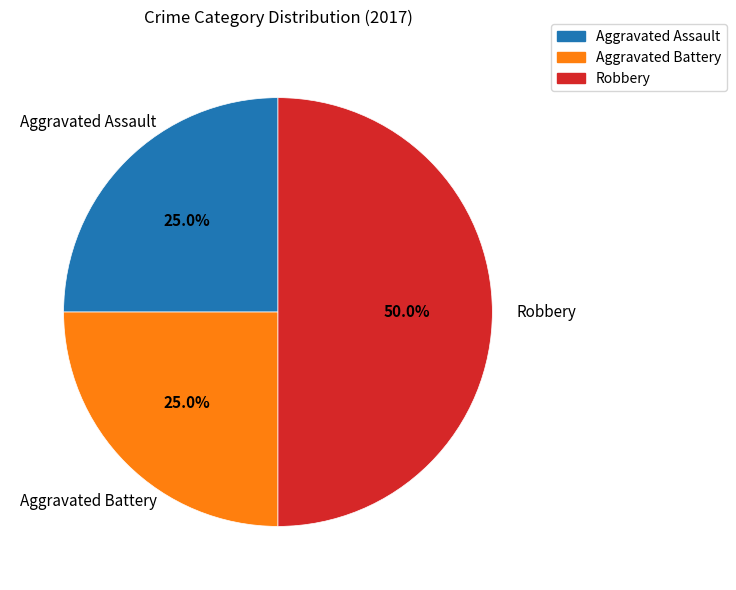

How many slices are in this pie chart?

3